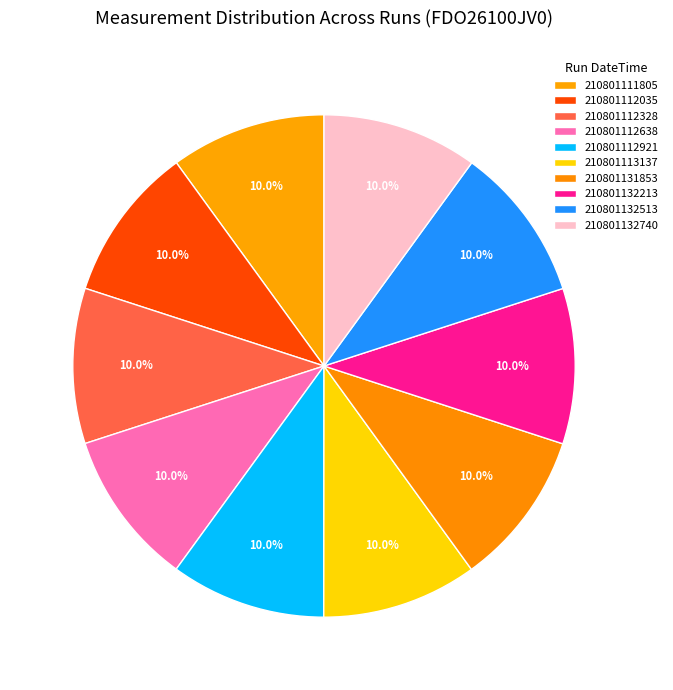

Which category has the smallest portion of the pie?

210801112638